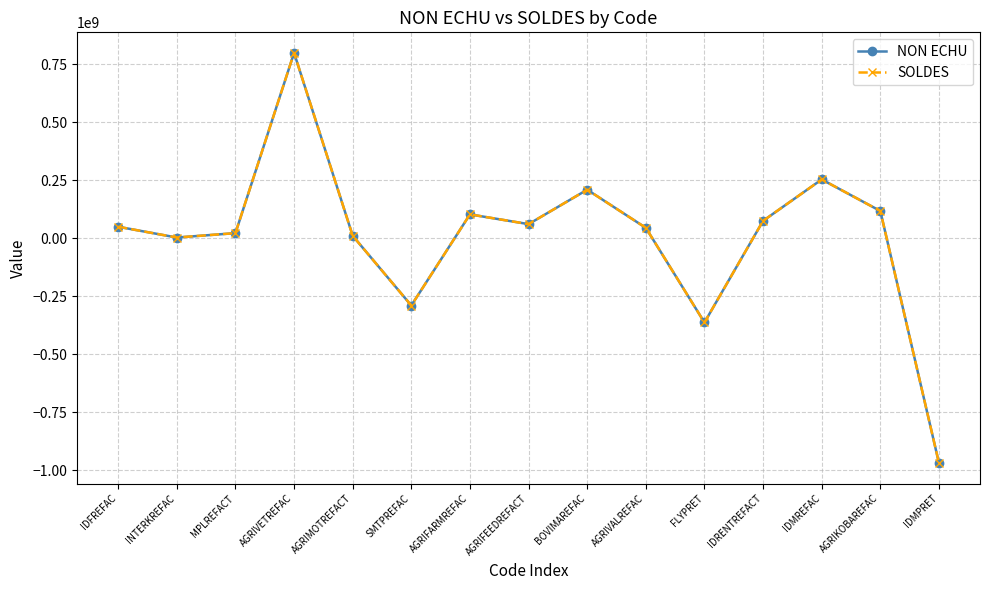

What is the total value across all series at IDMREFAC?

507369502.7